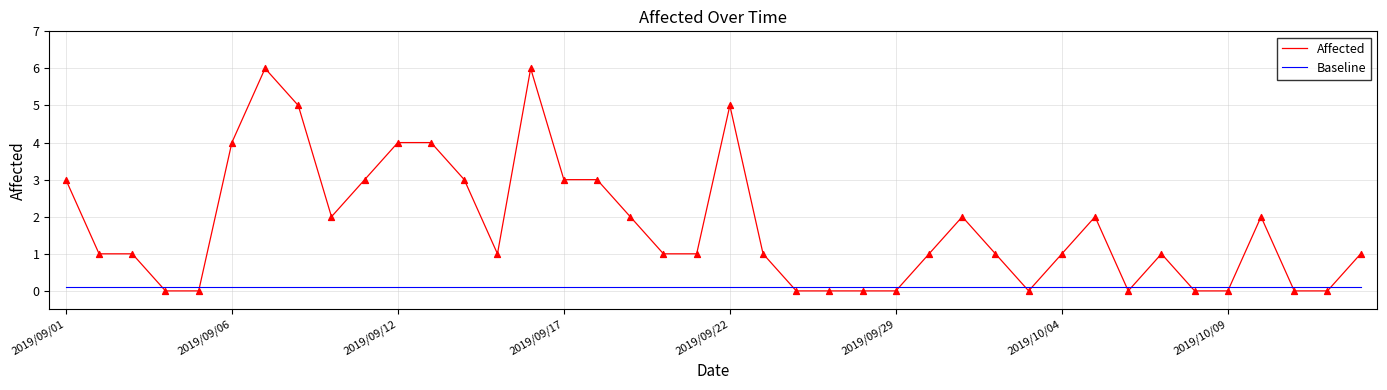

What are all the series names shown in the legend?

Affected, Baseline